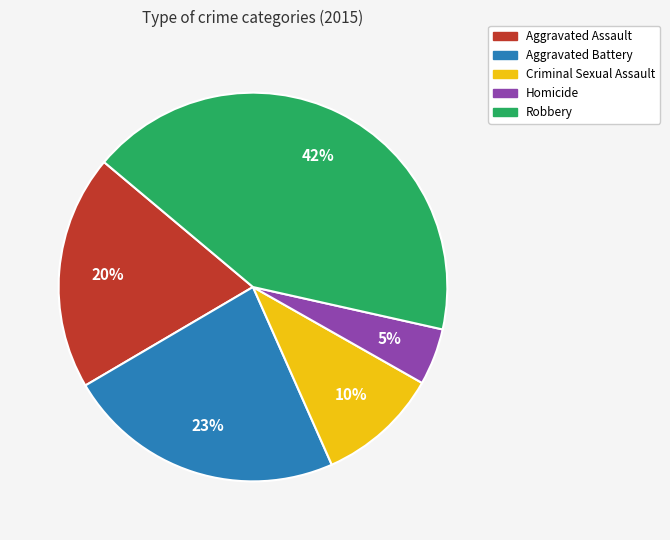

Combined, do Homicide and Robbery account for over 50%?

No